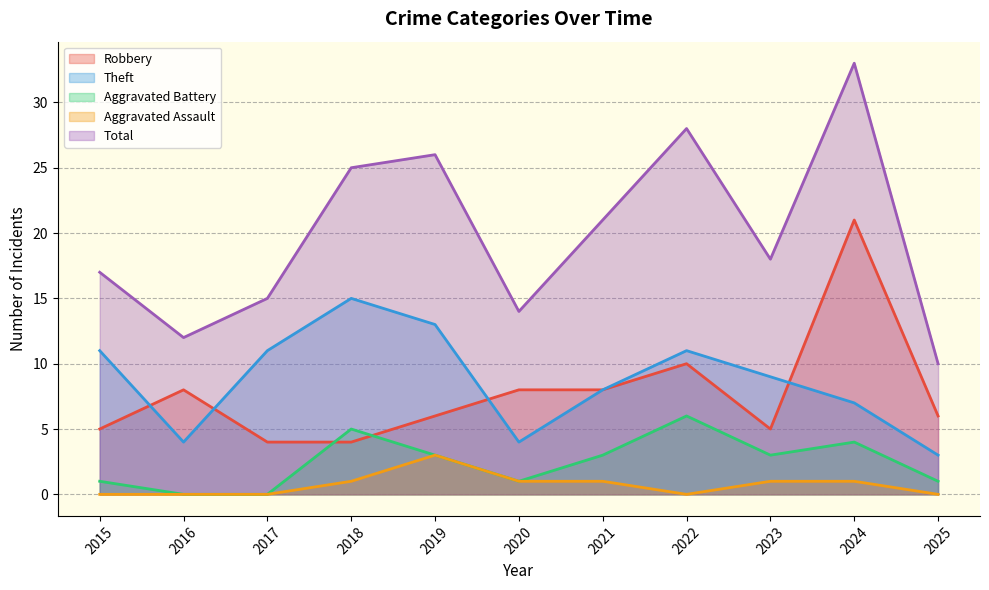

Which has a higher value, 2023 or 2017?

2023